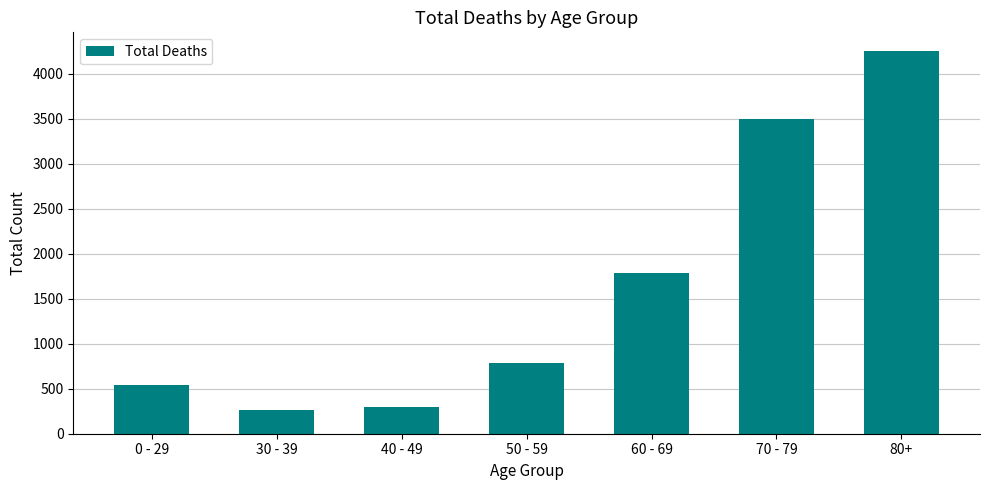

What is the difference between the maximum and minimum values?

3991